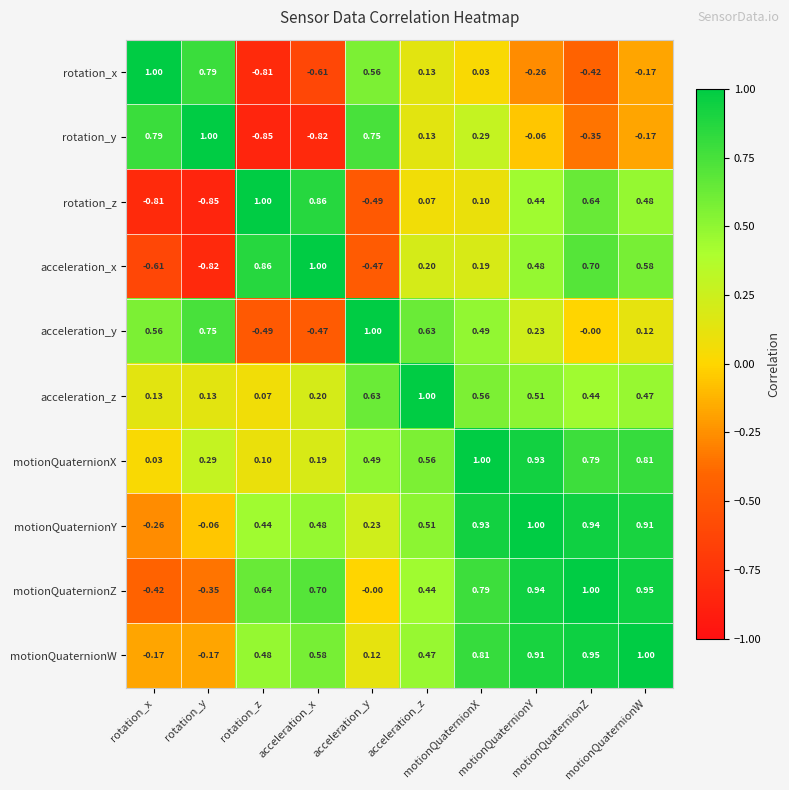

How many series are shown in this chart?

10